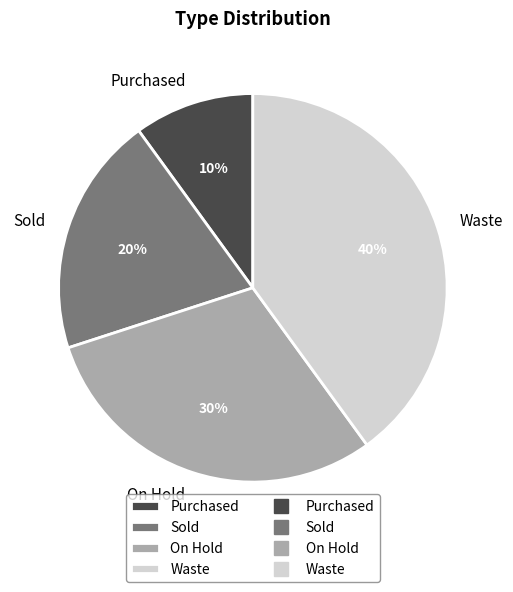

Does Sold represent more than half of the total?

No